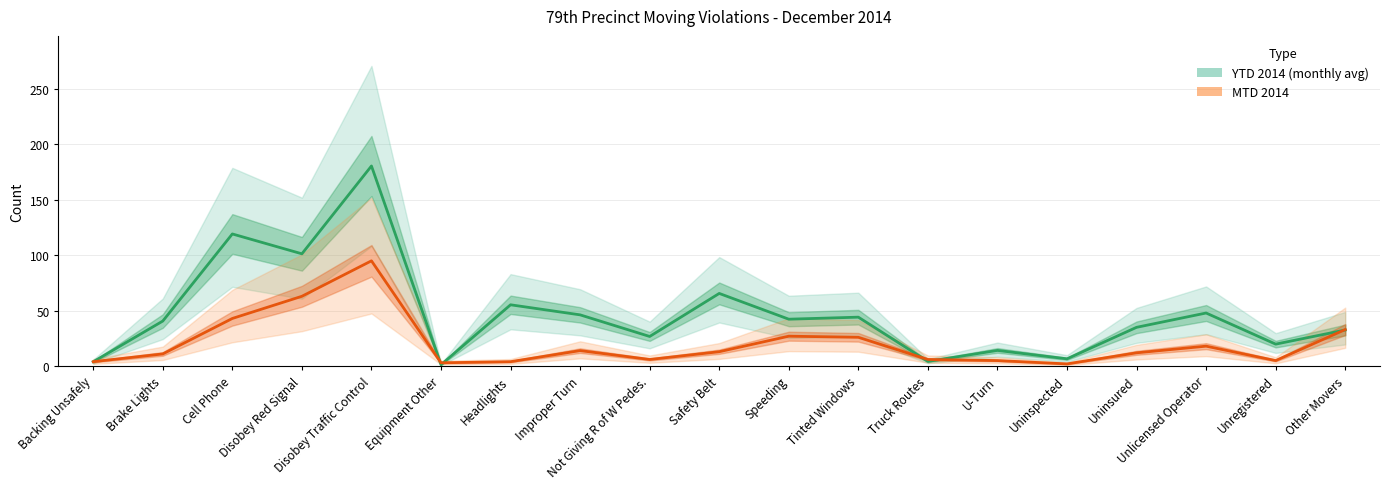

What is the highest value of the YTD 2014 (monthly avg) series?

180.6